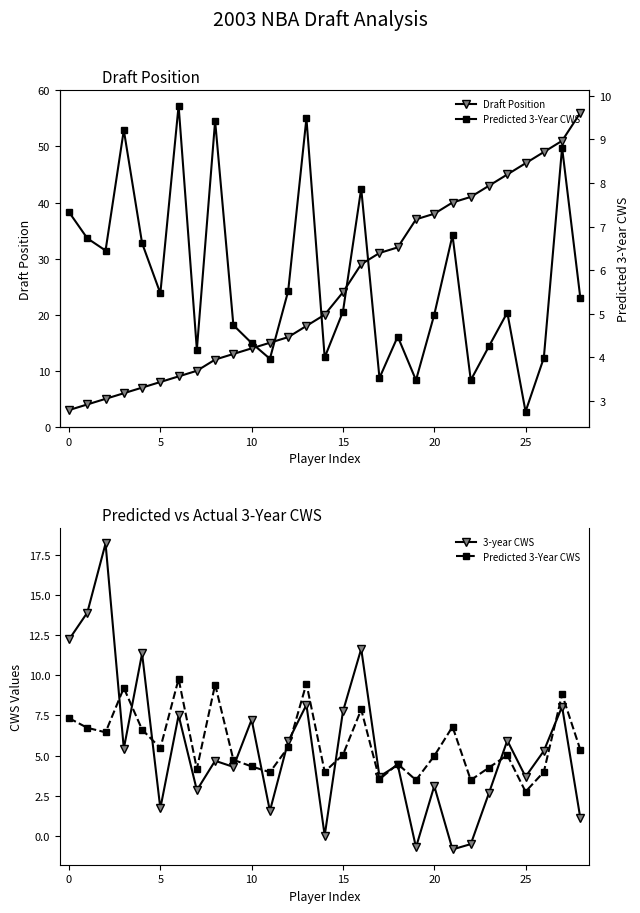

Is the value of 3-year CWS at 22 greater than the value of Predicted 3-Year CWS at 9?

No